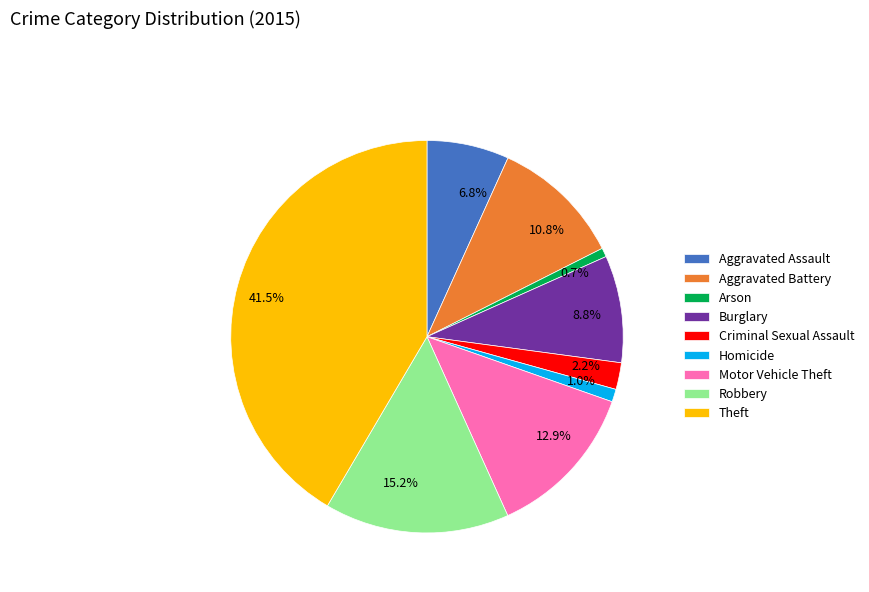

Combined, do Aggravated Battery and Homicide account for over 50%?

No